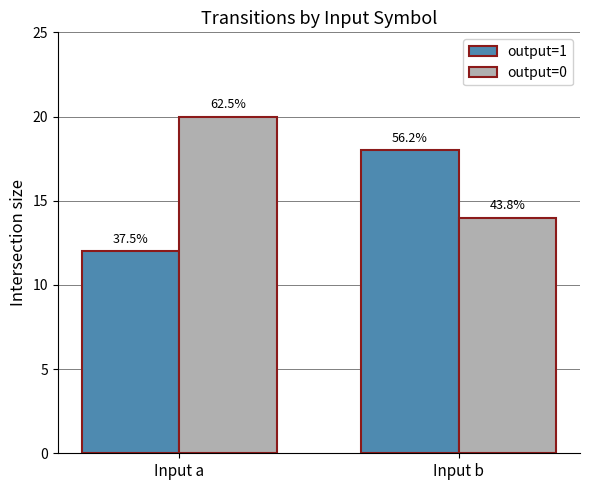

Which category has the lowest value in the output=0 series?

Input b